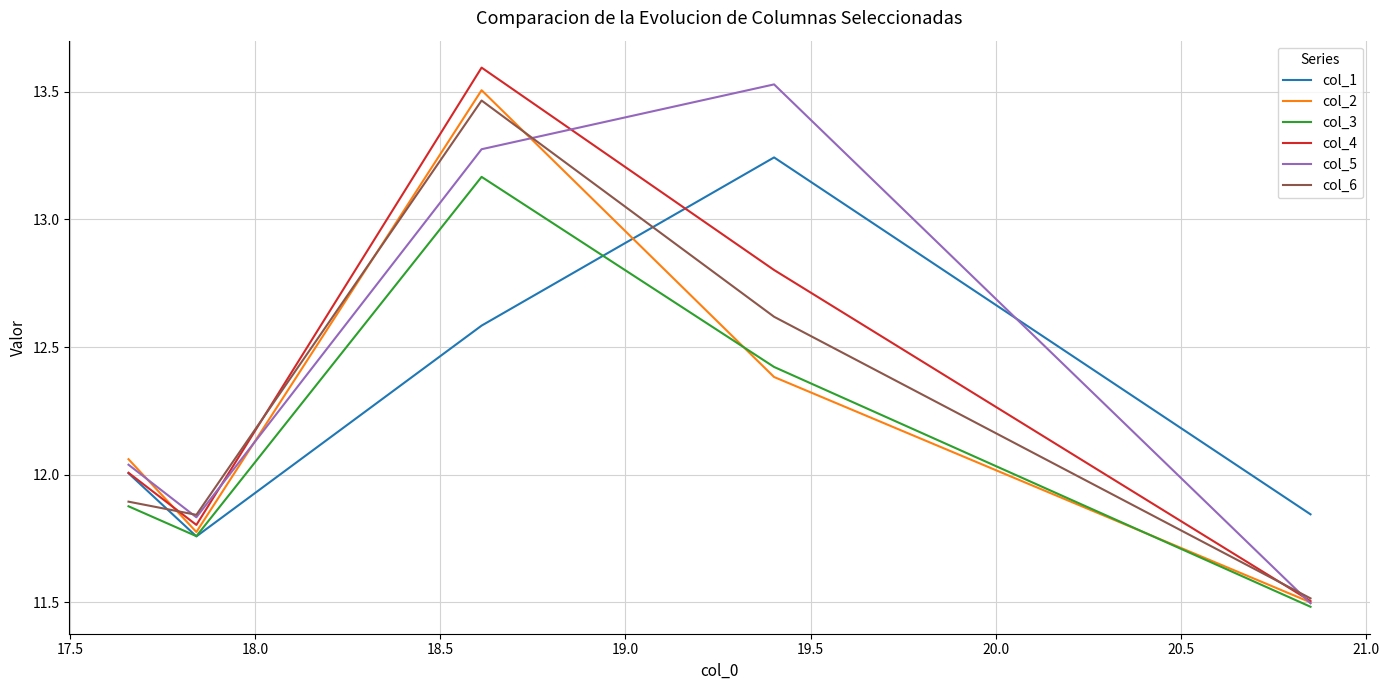

What is the sum of all col_6 values?

61.3